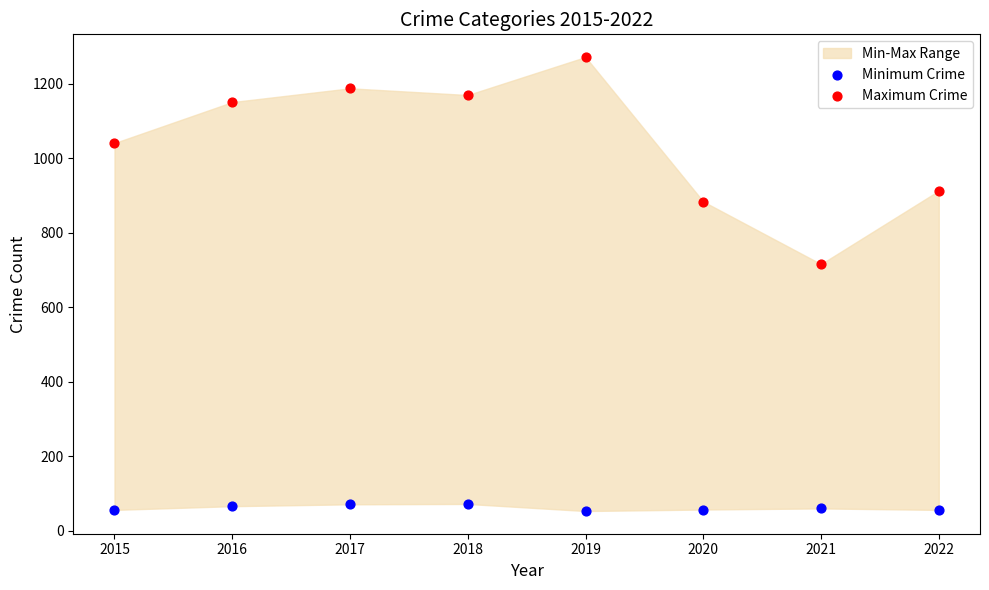

Which series has the largest Y range (max minus min)?

Maximum Crime